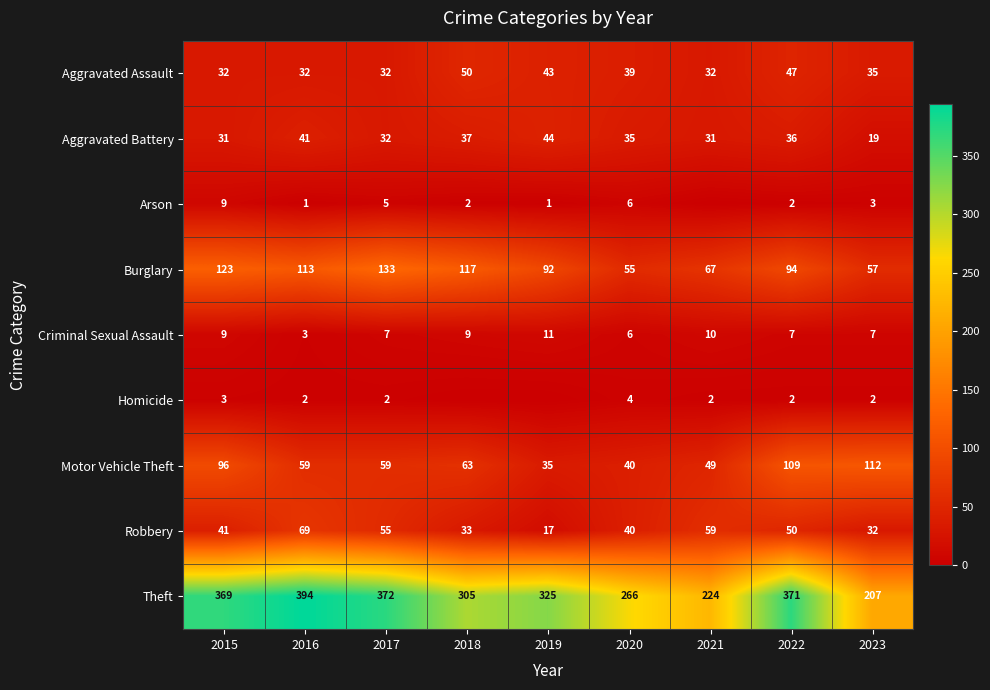

What is the total value across all series at 2018?

616